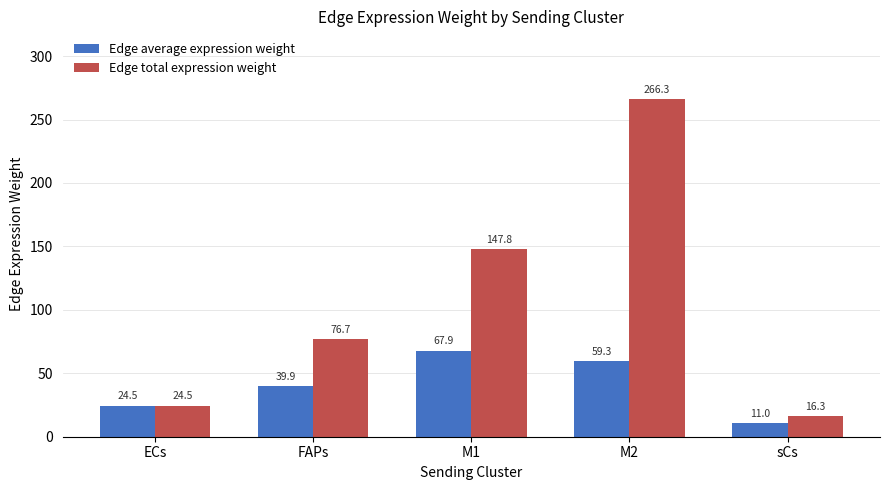

What is the total value across all series at sCs?

27.4